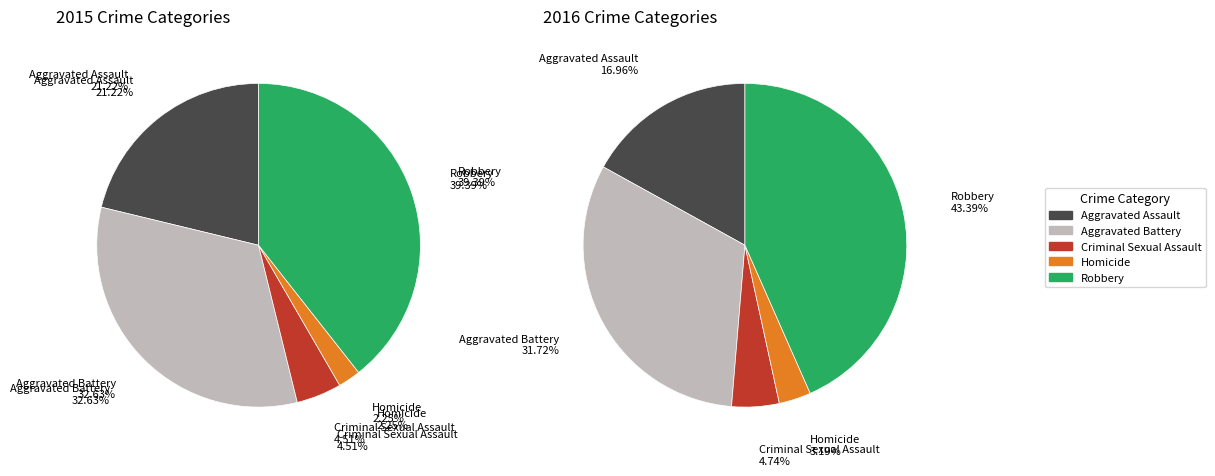

Is there any slice that represents more than half of the pie?

No